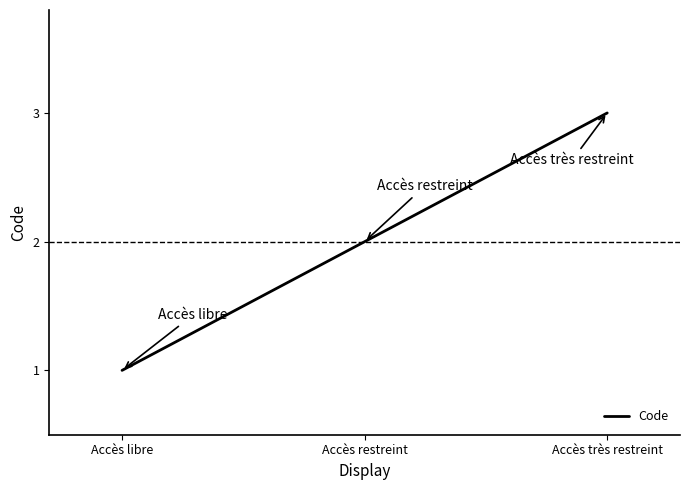

What is the minimum value shown in the chart?

1